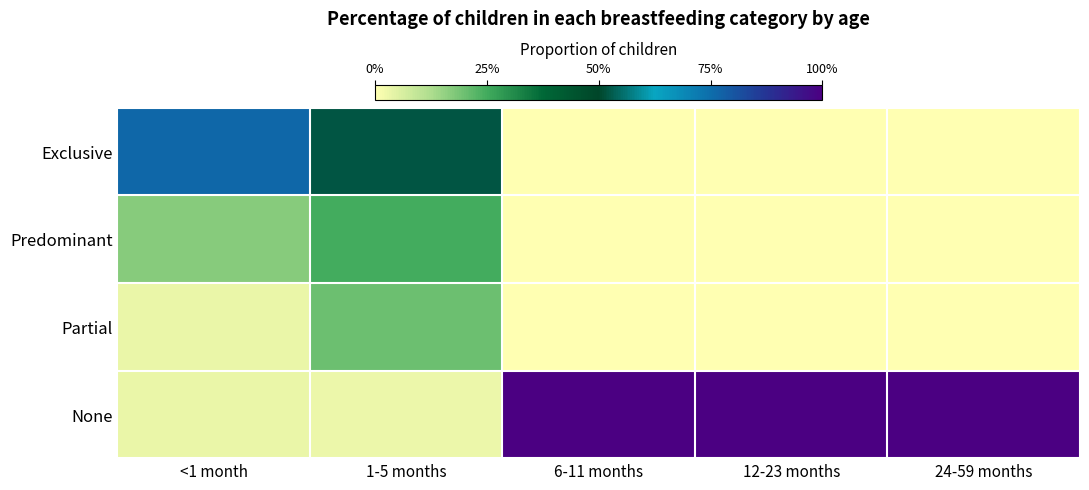

What is the spread (max minus min) of values at 12-23 months?

1.0